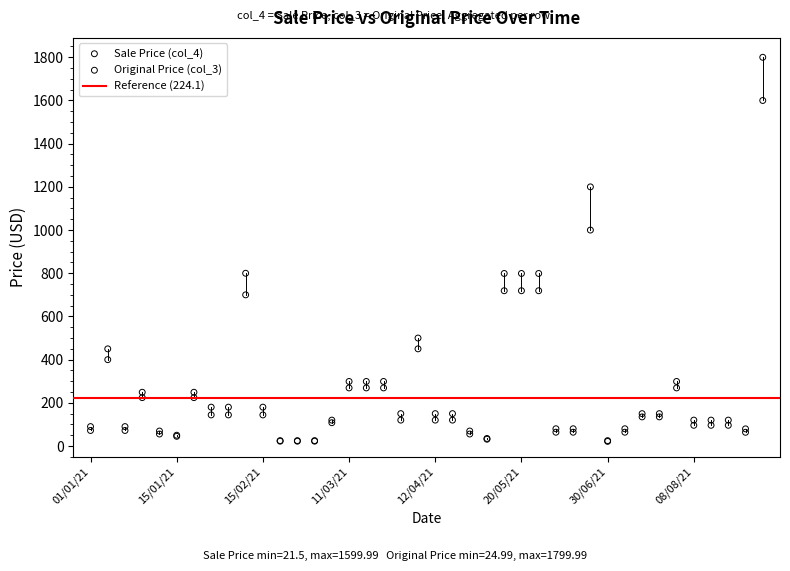

Across all series, what Y value is closest to 910?

1000.0